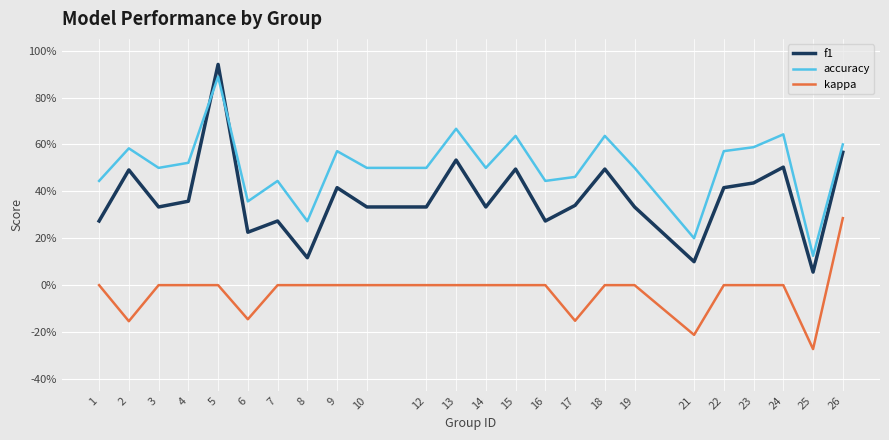

What is the difference between the accuracy values at 24 and 23?

0.1